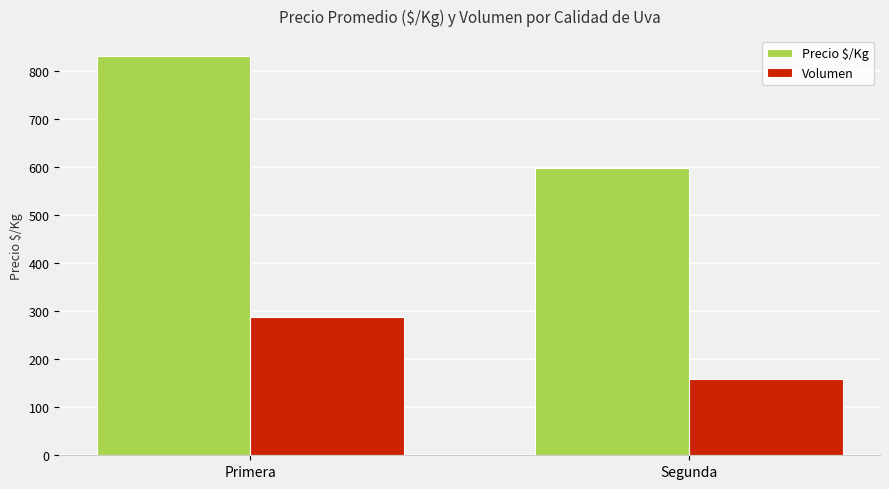

Reading right to left, what are all the values shown in this chart?

Precio $/Kg: 598	832
Volumen: 158	289